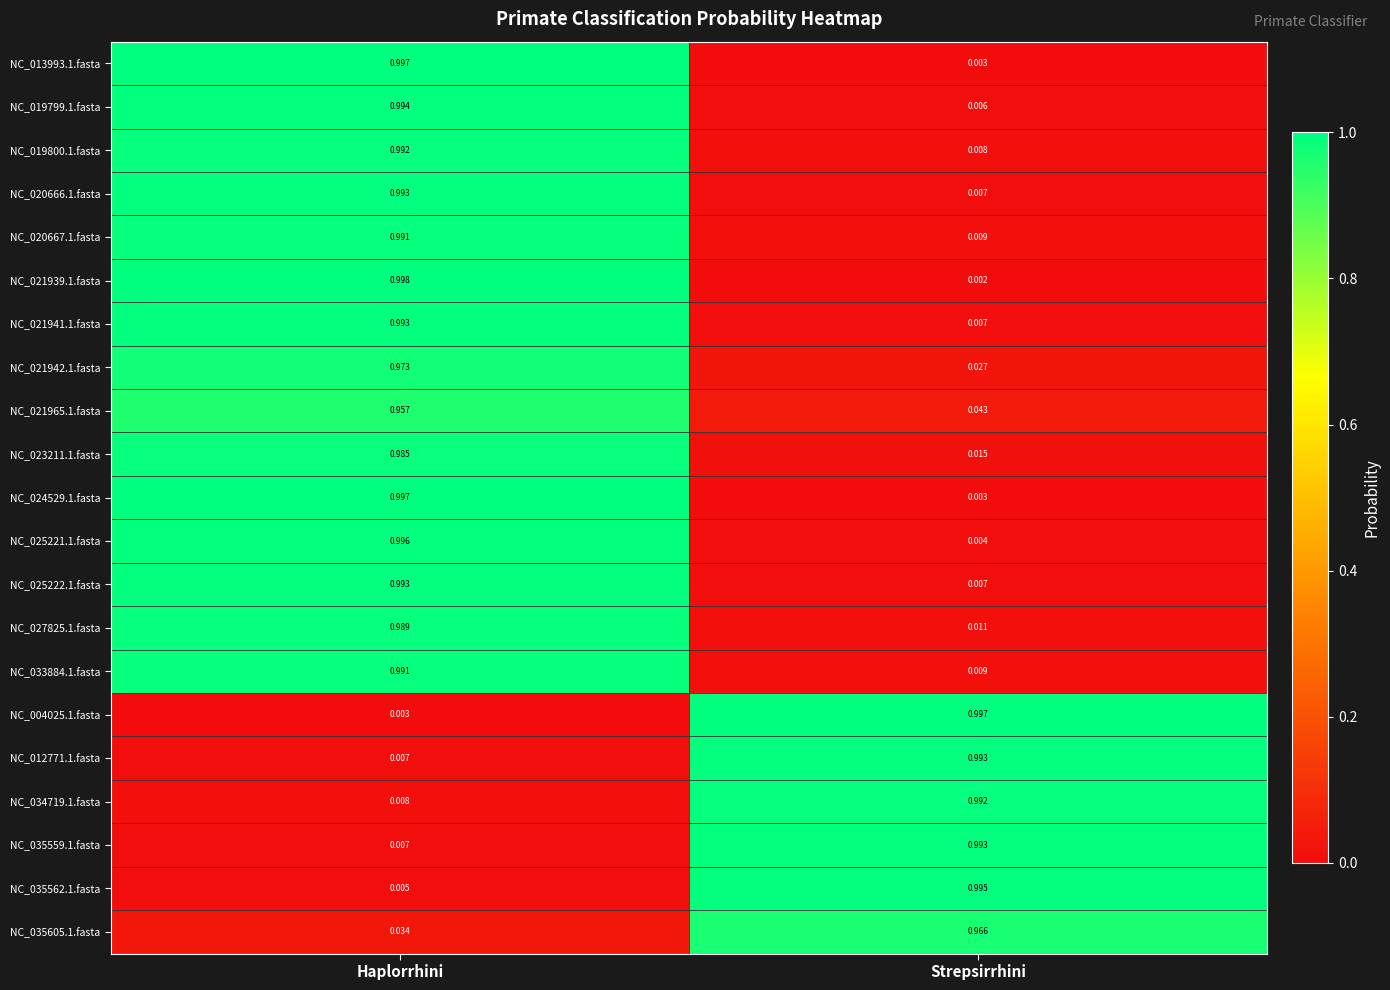

At which category is the sum across all series the highest?

Haplorrhini